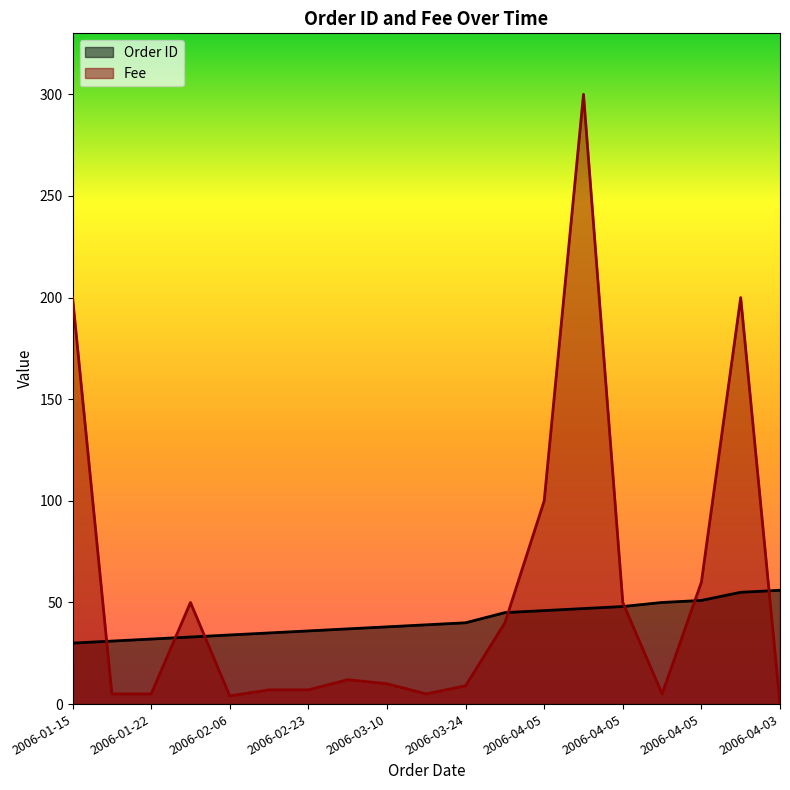

True or false: Order ID has more than 0 points higher than both neighbors.

False